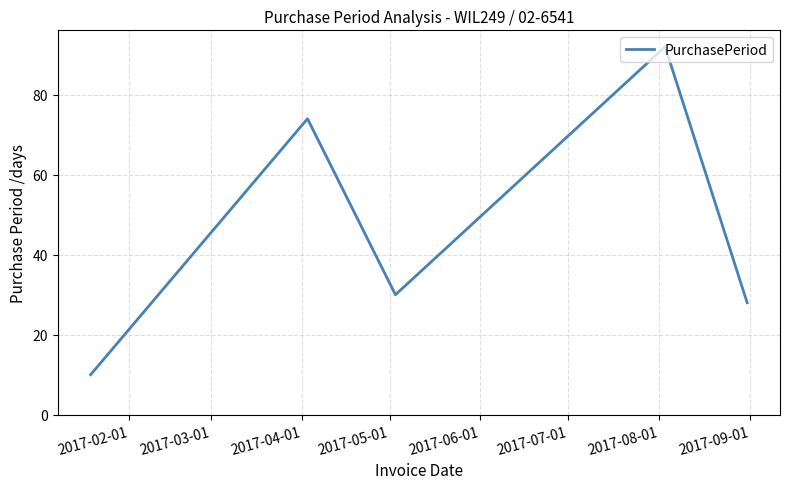

Reading left to right, list all the values displayed in this chart.

10	74	30	92	28